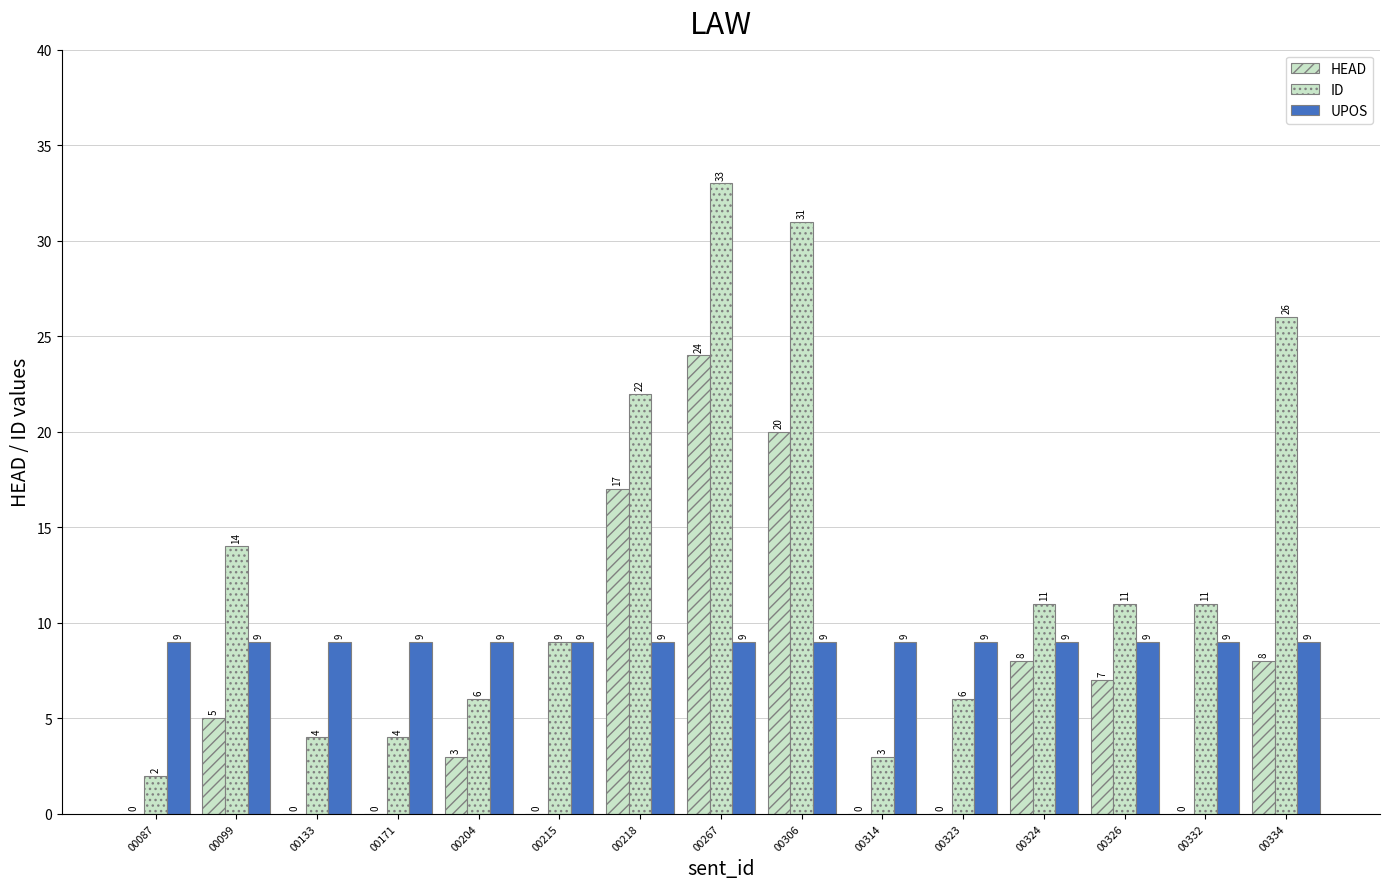

Reading left to right, transcribe all the data shown in this chart.

HEAD: 0	5	0	0	3	0	17	24	20	0	0	8	7	0	8
ID: 2	14	4	4	6	9	22	33	31	3	6	11	11	11	26
UPOS: 9	9	9	9	9	9	9	9	9	9	9	9	9	9	9